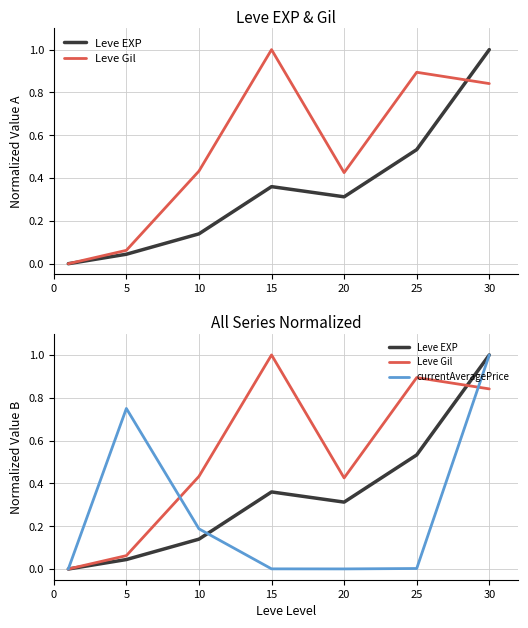

What is the value of the Leve Gil point at the 7th from the left?

0.8